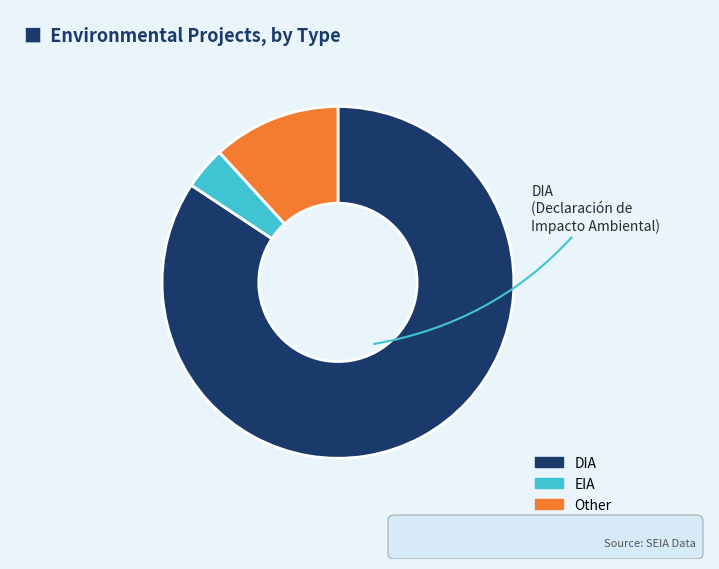

What is the smallest slice in the pie chart?

EIA